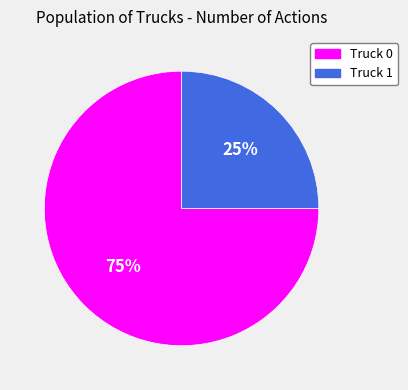

Between Truck 0 and Truck 1, which is larger?

Truck 0